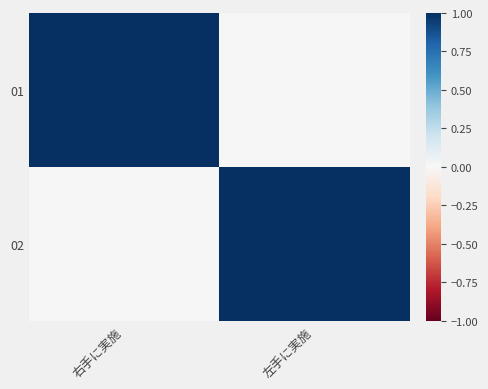

What is the total value across all series at 左手に実施?

1